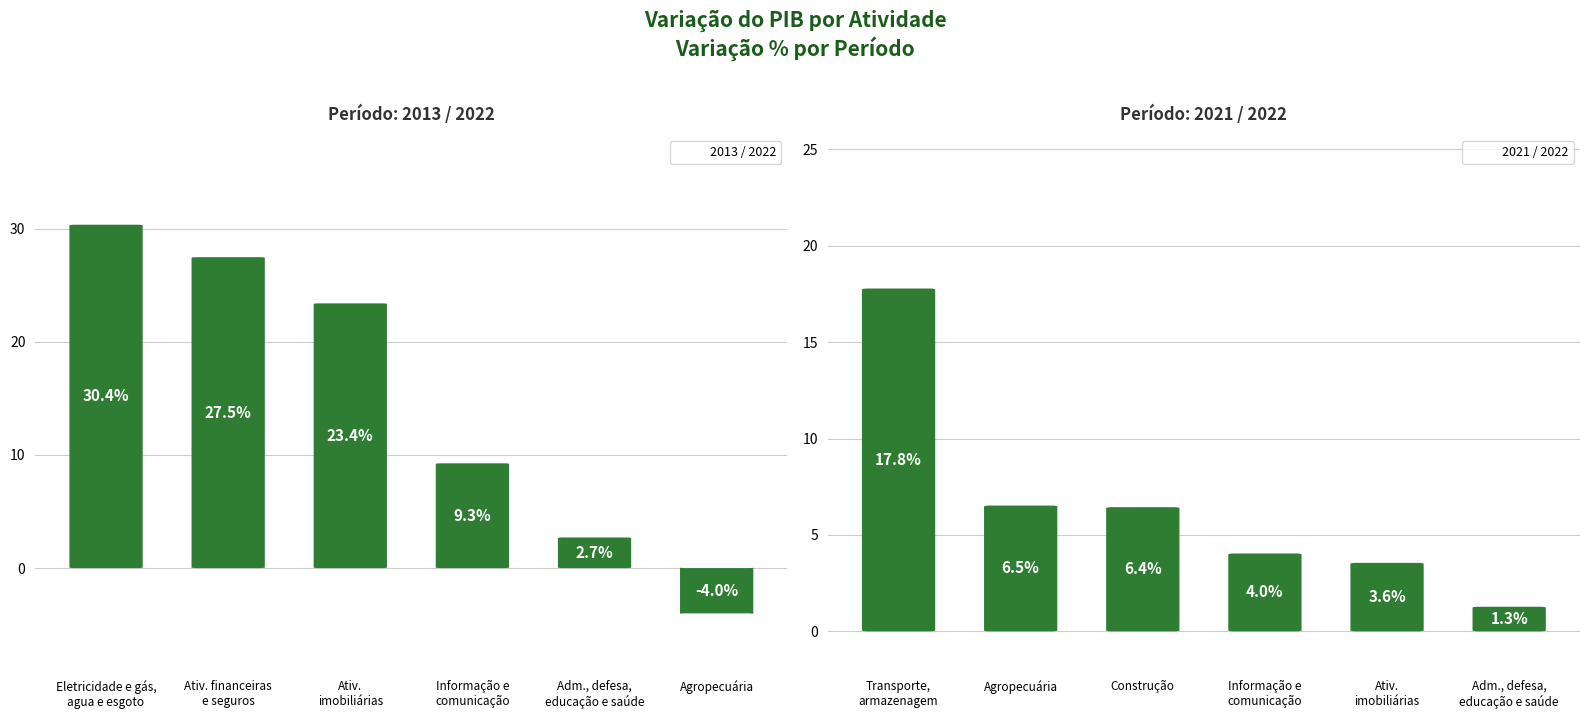

Rank the series by their average value, from lowest to highest.

2021 / 2022, 2013 / 2022